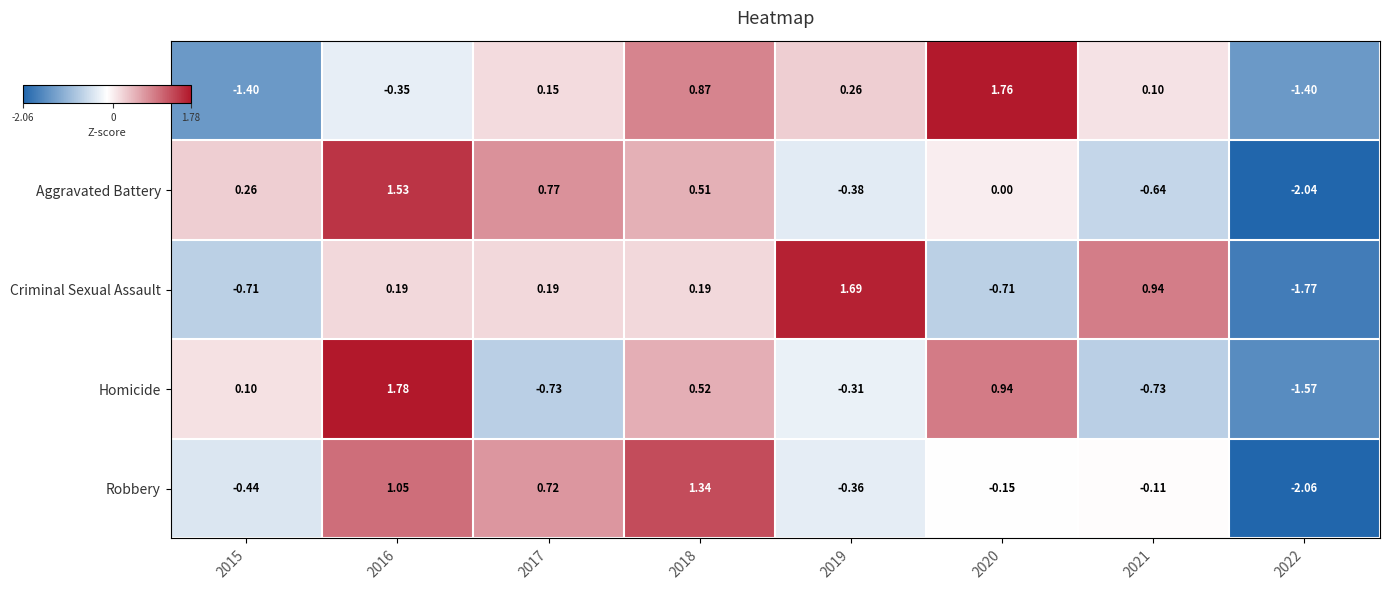

Which series has the largest range (max minus min)?

Aggravated Battery